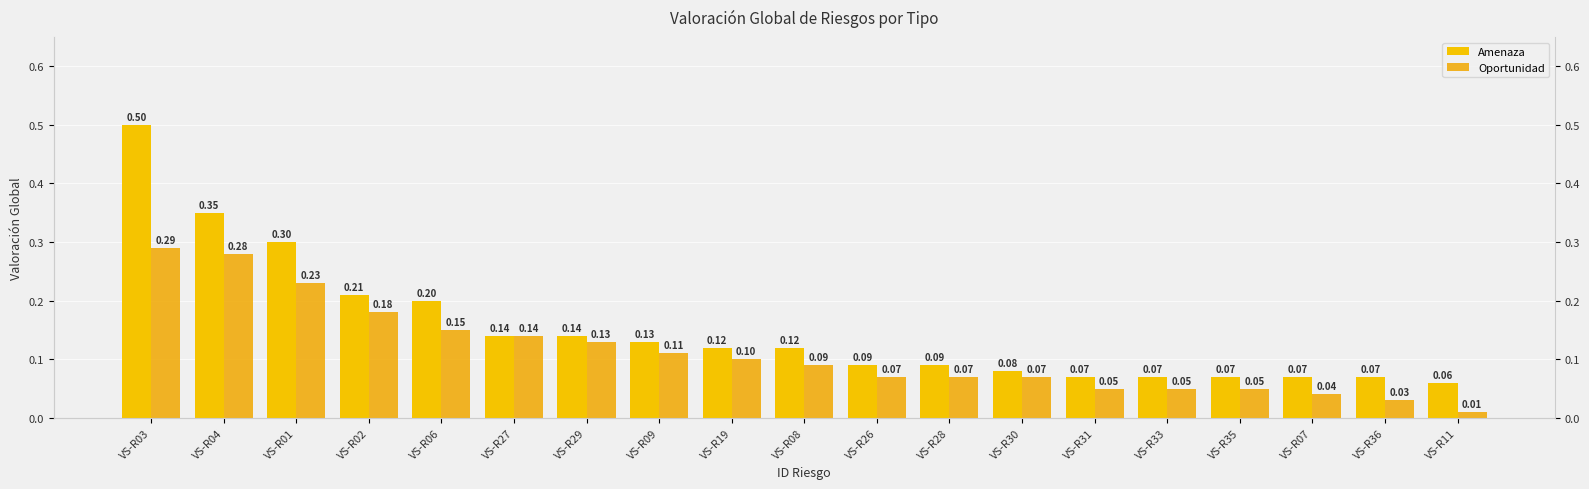

What is the difference between the Oportunidad values at VS-R30 and VS-R01?

0.2